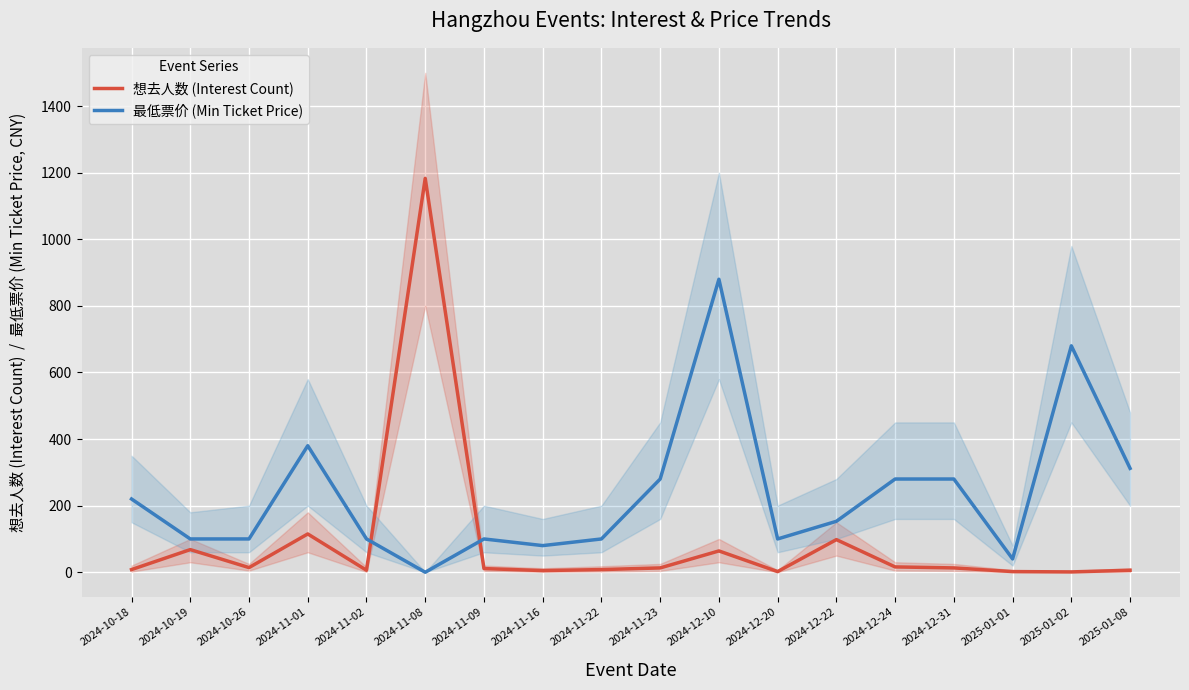

Between 2024-10-19 and 2024-11-02, which series saw the biggest shift?

想去人数 (Interest Count)